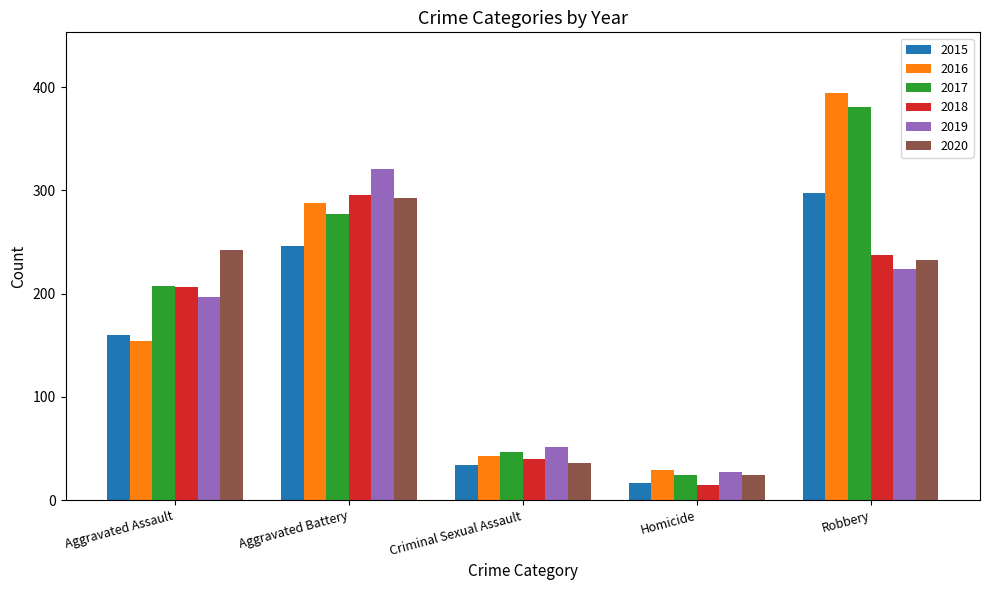

What are all the series names shown in the legend?

2015, 2016, 2017, 2018, 2019, 2020